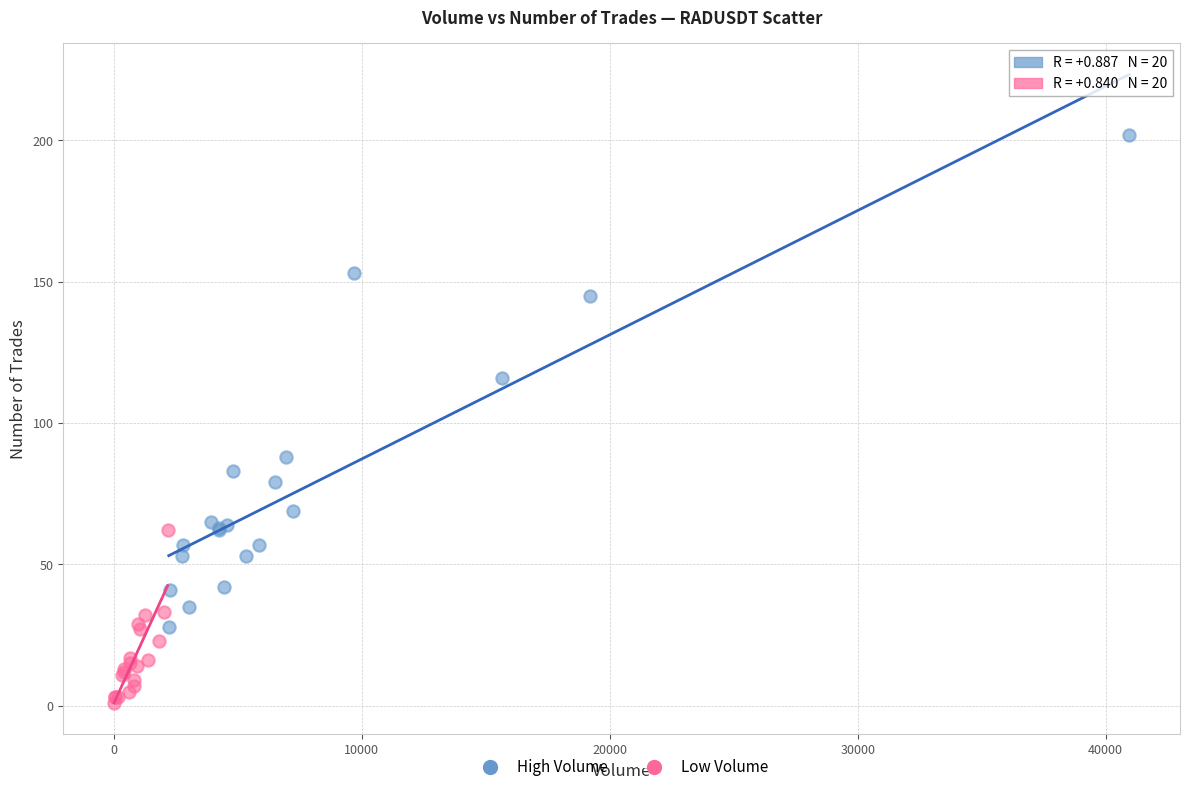

Which series reaches the minimum Y coordinate?

Low Volume